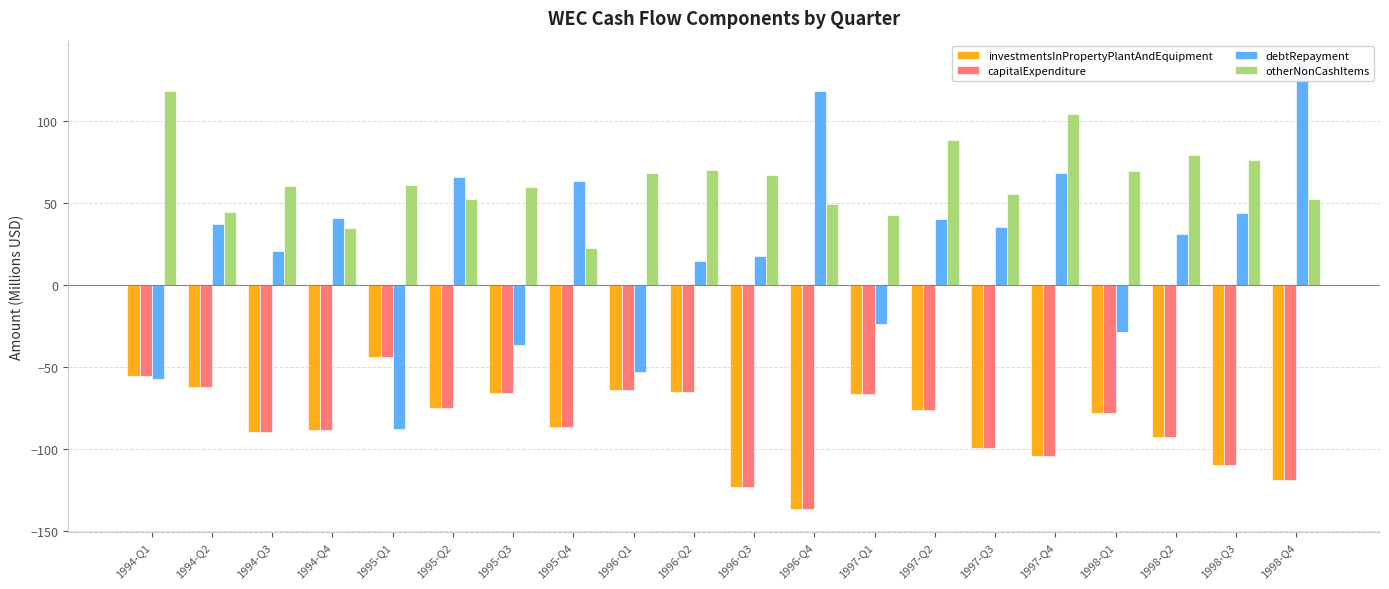

Reading right to left, what are all the values shown in this chart?

investmentsInPropertyPlantAndEquipment: 1998-Q4=-118.7	1998-Q3=-109.6	1998-Q2=-92.9	1998-Q1=-77.8	1997-Q4=-104.2	1997-Q3=-99.3	1997-Q2=-76.0	1997-Q1=-66.4	1996-Q4=-136.9	1996-Q3=-123.2	1996-Q2=-65.2	1996-Q1=-63.9	1995-Q4=-86.9	1995-Q3=-65.9	1995-Q2=-74.9	1995-Q1=-44.0	1994-Q4=-88.7	1994-Q3=-89.7	1994-Q2=-62.1	1994-Q1=-55.3
capitalExpenditure: 1998-Q4=-118.7	1998-Q3=-109.6	1998-Q2=-92.9	1998-Q1=-77.8	1997-Q4=-104.2	1997-Q3=-99.3	1997-Q2=-76.0	1997-Q1=-66.4	1996-Q4=-136.9	1996-Q3=-123.2	1996-Q2=-65.2	1996-Q1=-63.9	1995-Q4=-86.9	1995-Q3=-65.9	1995-Q2=-74.9	1995-Q1=-44.0	1994-Q4=-88.7	1994-Q3=-89.7	1994-Q2=-62.1	1994-Q1=-55.3
debtRepayment: 1998-Q4=135.6	1998-Q3=44.3	1998-Q2=31.0	1998-Q1=-28.8	1997-Q4=68.2	1997-Q3=35.6	1997-Q2=40.1	1997-Q1=-23.9	1996-Q4=118.3	1996-Q3=17.7	1996-Q2=14.9	1996-Q1=-53.2	1995-Q4=63.5	1995-Q3=-36.7	1995-Q2=65.7	1995-Q1=-87.7	1994-Q4=40.9	1994-Q3=20.8	1994-Q2=37.4	1994-Q1=-57.2
otherNonCashItems: 1998-Q4=52.6	1998-Q3=76.2	1998-Q2=79.4	1998-Q1=69.4	1997-Q4=104.2	1997-Q3=55.6	1997-Q2=88.4	1997-Q1=42.7	1996-Q4=49.3	1996-Q3=67.5	1996-Q2=70.0	1996-Q1=68.5	1995-Q4=22.8	1995-Q3=59.6	1995-Q2=52.5	1995-Q1=61.3	1994-Q4=35.0	1994-Q3=60.5	1994-Q2=44.7	1994-Q1=118.6